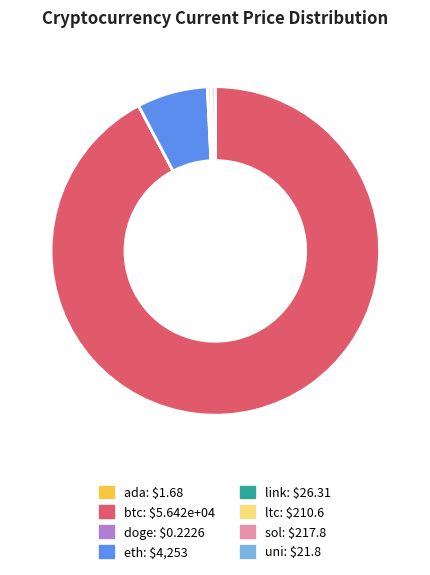

Which category has the biggest portion of the pie?

btc